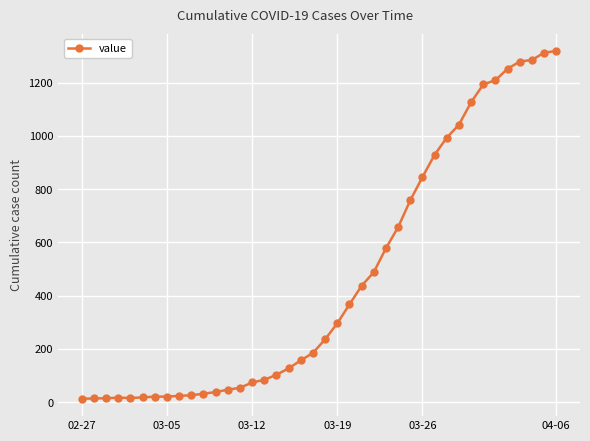

Is this an area chart (filled region under the line)?

No